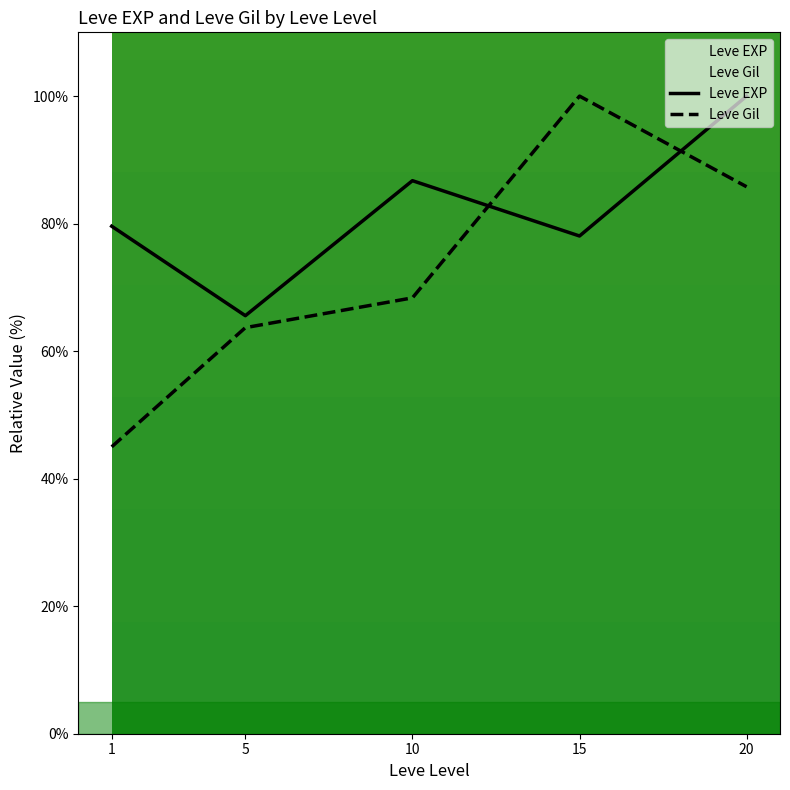

What is the difference between the second highest and second lowest values in the Leve EXP series?

8.7